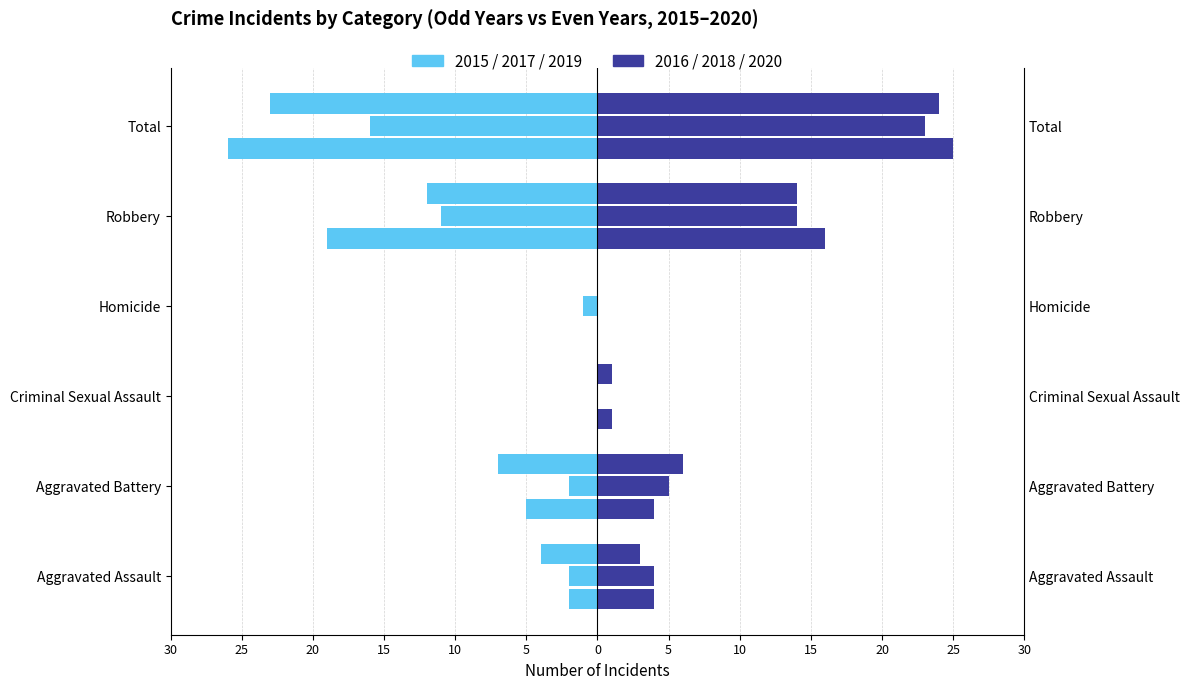

List the series in order of their peak value, lowest first.

2015 (left), 2016 (right)